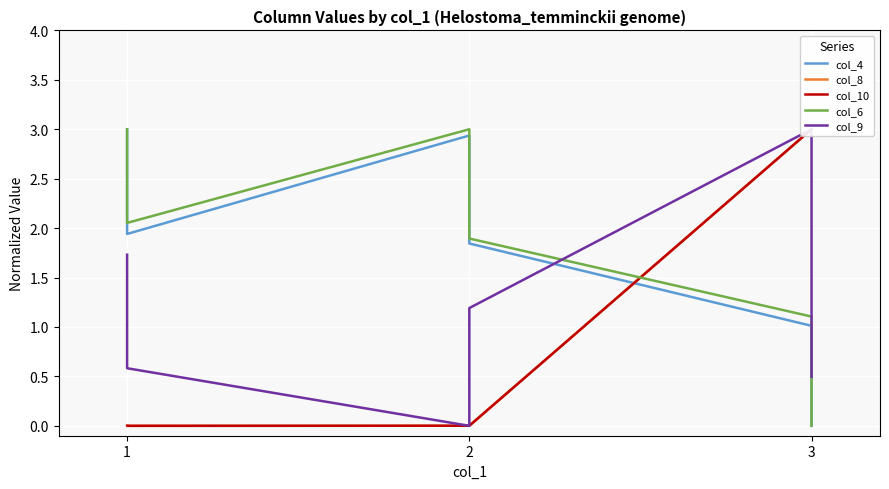

What is the maximum value shown in the chart?

3.0